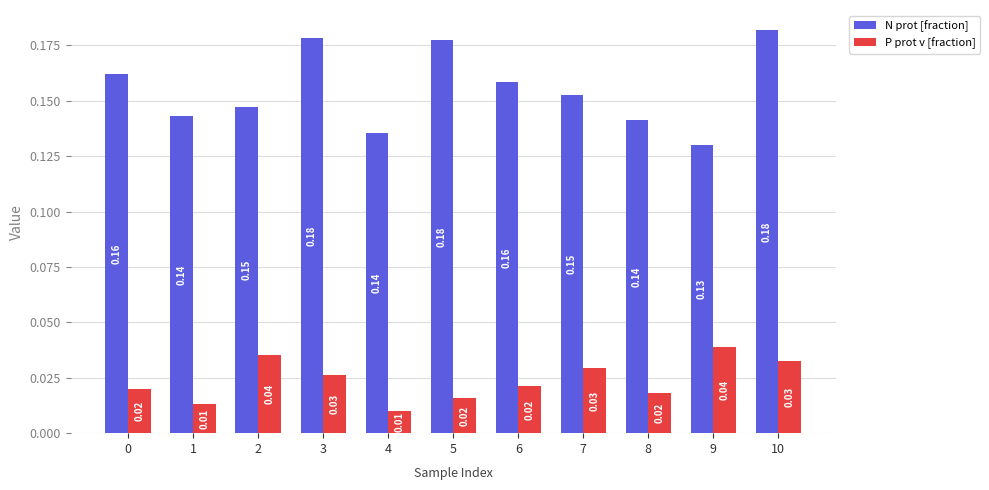

What is the sum of all N prot [fraction] values?

1.7